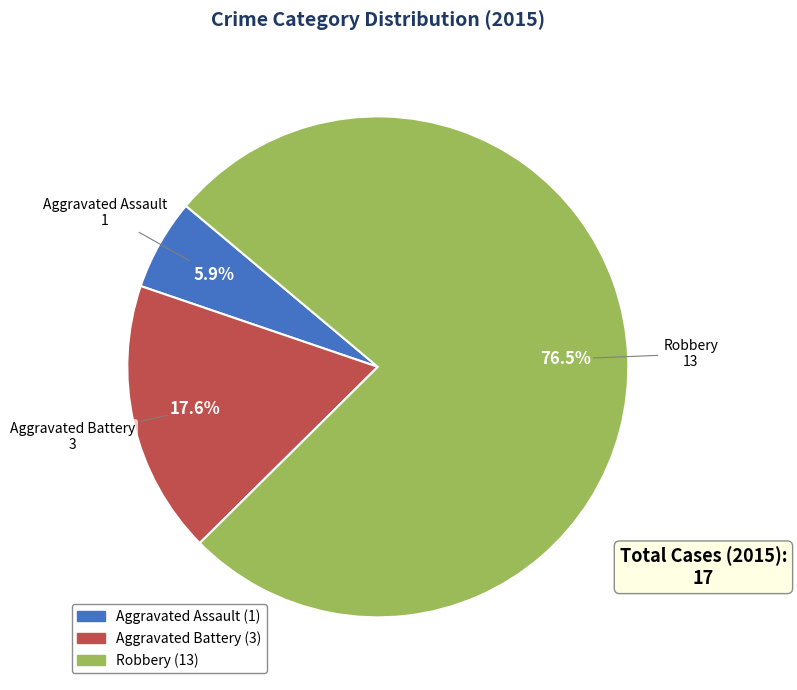

What percentage is NOT represented by Robbery?

23.5%